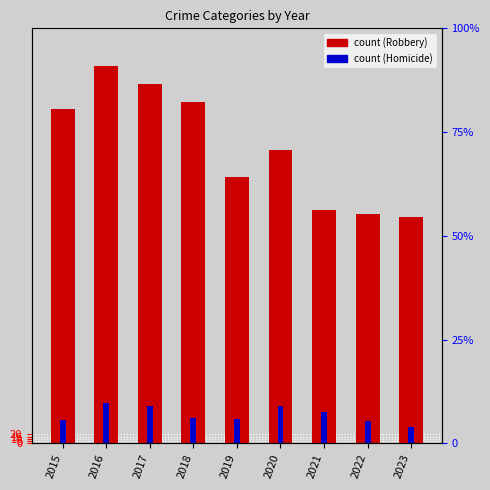

At which label is Robbery (count) closest to 655?

2020